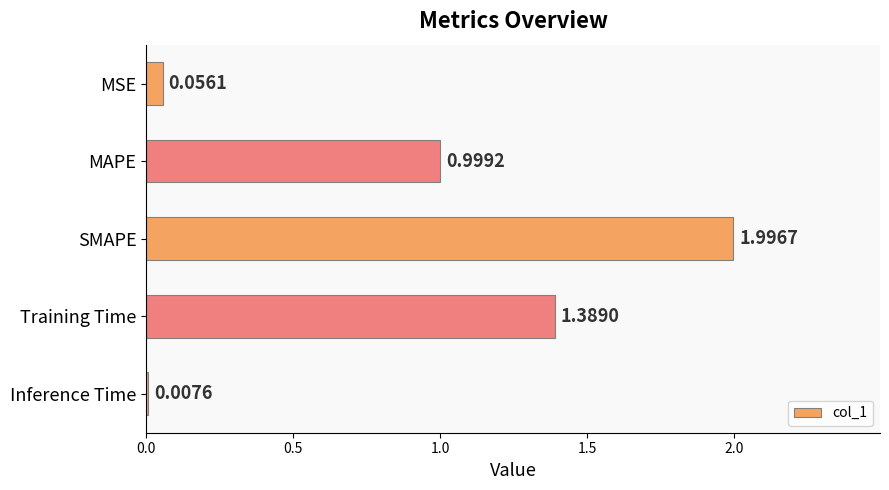

At which category does the chart reach its minimum across all series?

Inference Time